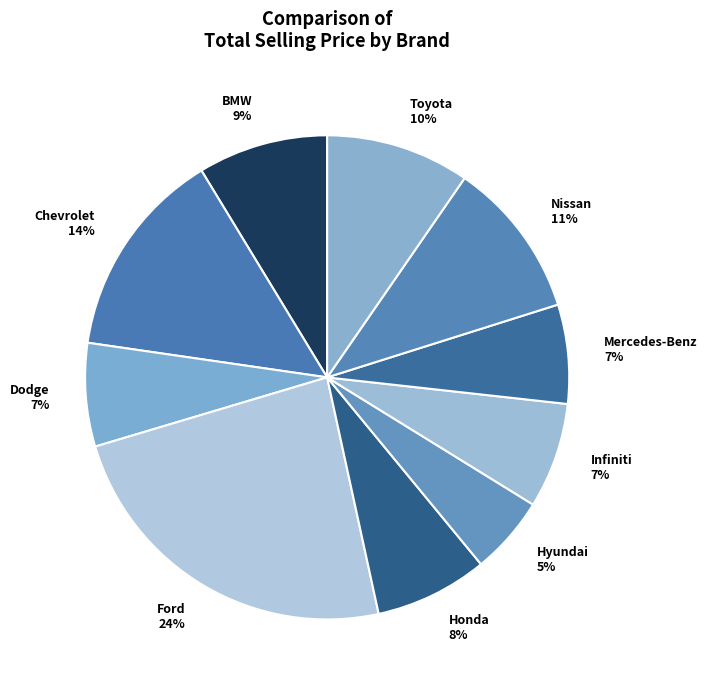

Which slice is the largest?

Ford